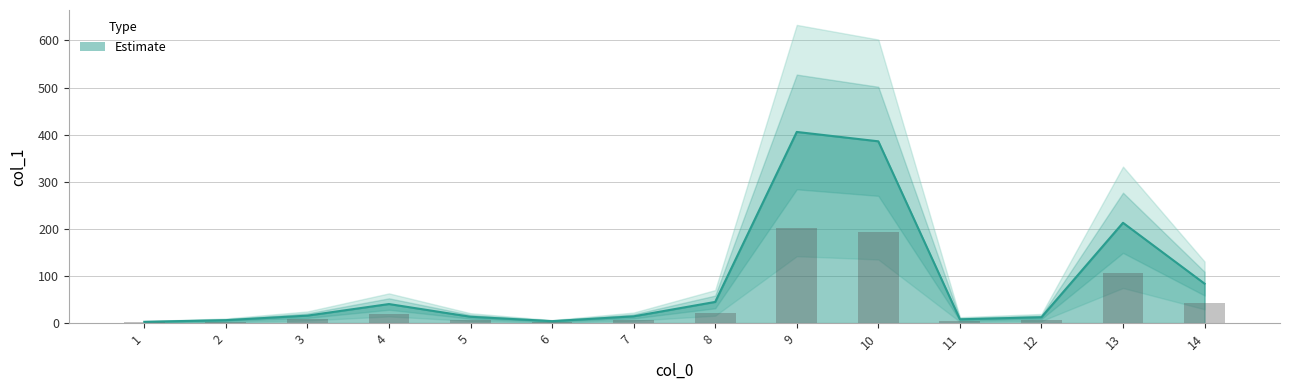

List the labels in order of value, largest first.

9, 10, 13, 14, 8, 4, 3, 7, 5, 12, 11, 2, 6, 1